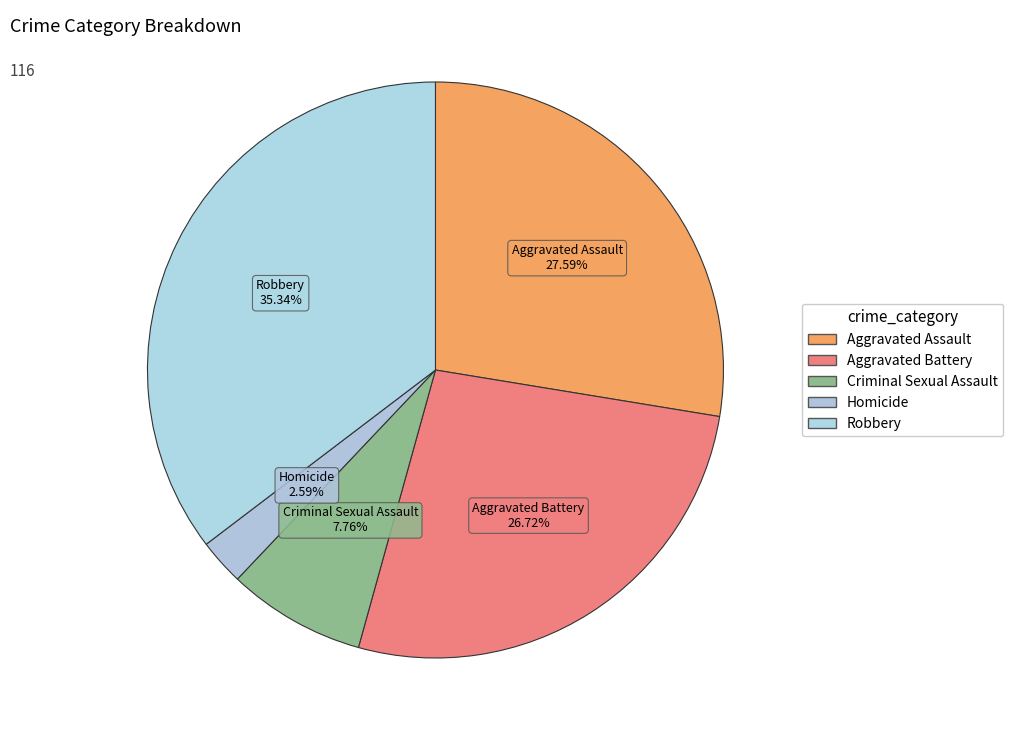

To the nearest percent, what is the difference between the Homicide and Criminal Sexual Assault slice percentages?

5%